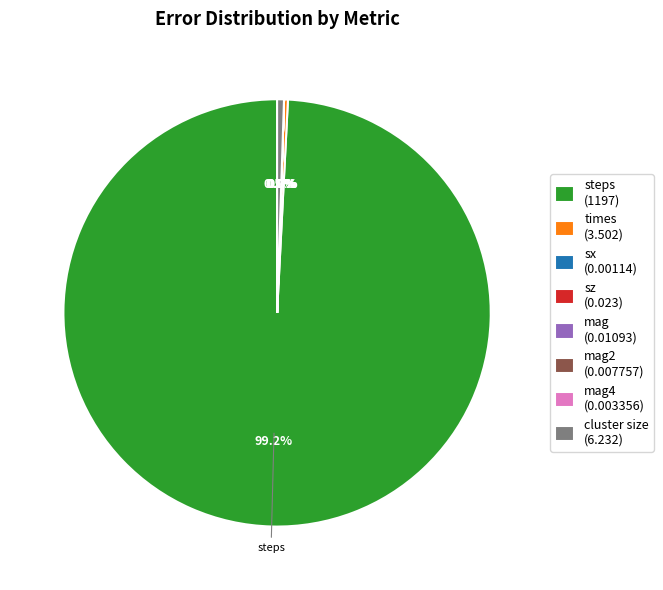

Which category has the biggest portion of the pie?

steps (1197)